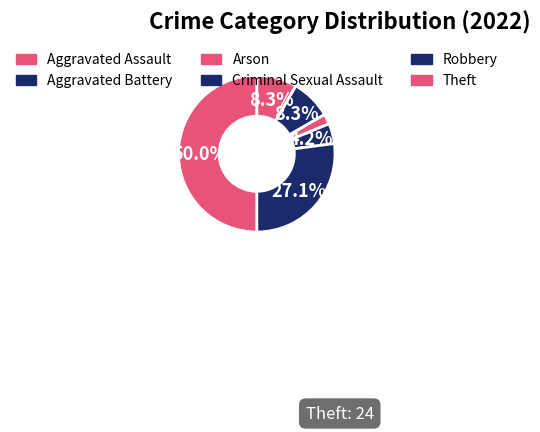

How many slices are in this pie chart?

6